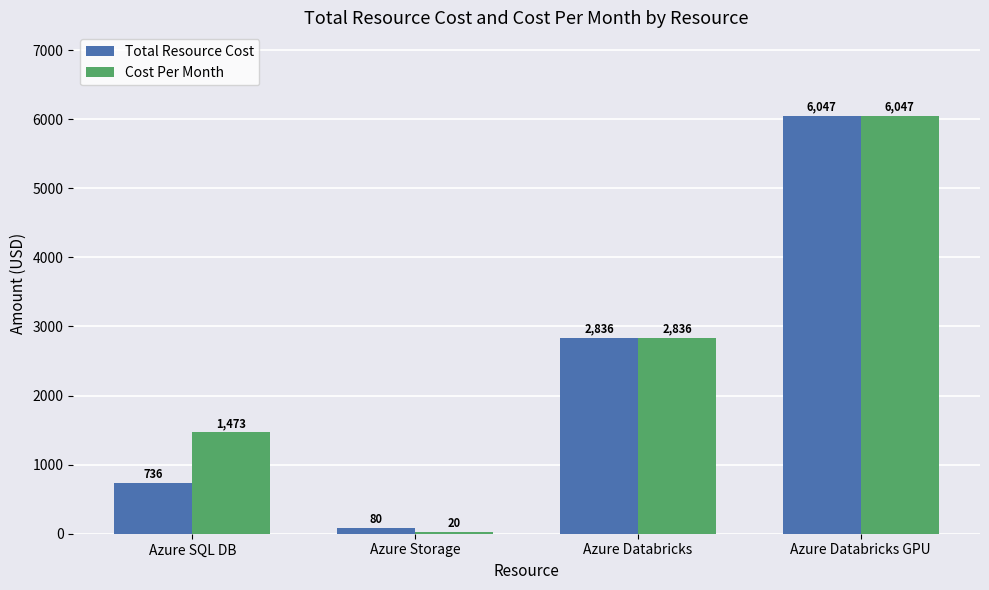

Which series changed the most between Azure SQL DB and Azure Storage?

Cost Per Month